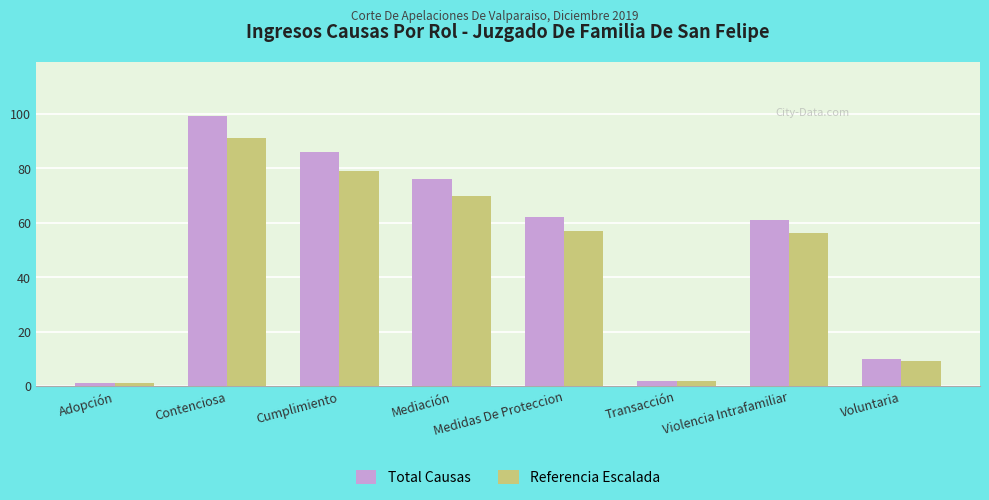

Reading left to right, list all the values displayed in this chart.

Total Causas: Adopción=1.0	Contenciosa=99.0	Cumplimiento=86.0	Mediación=76.0	Medidas De Proteccion=62.0	Transacción=2.0	Violencia Intrafamiliar=61.0	Voluntaria=10.0
Referencia Escalada: Adopción=0.9	Contenciosa=91.1	Cumplimiento=79.1	Mediación=69.9	Medidas De Proteccion=57.0	Transacción=1.8	Violencia Intrafamiliar=56.1	Voluntaria=9.2